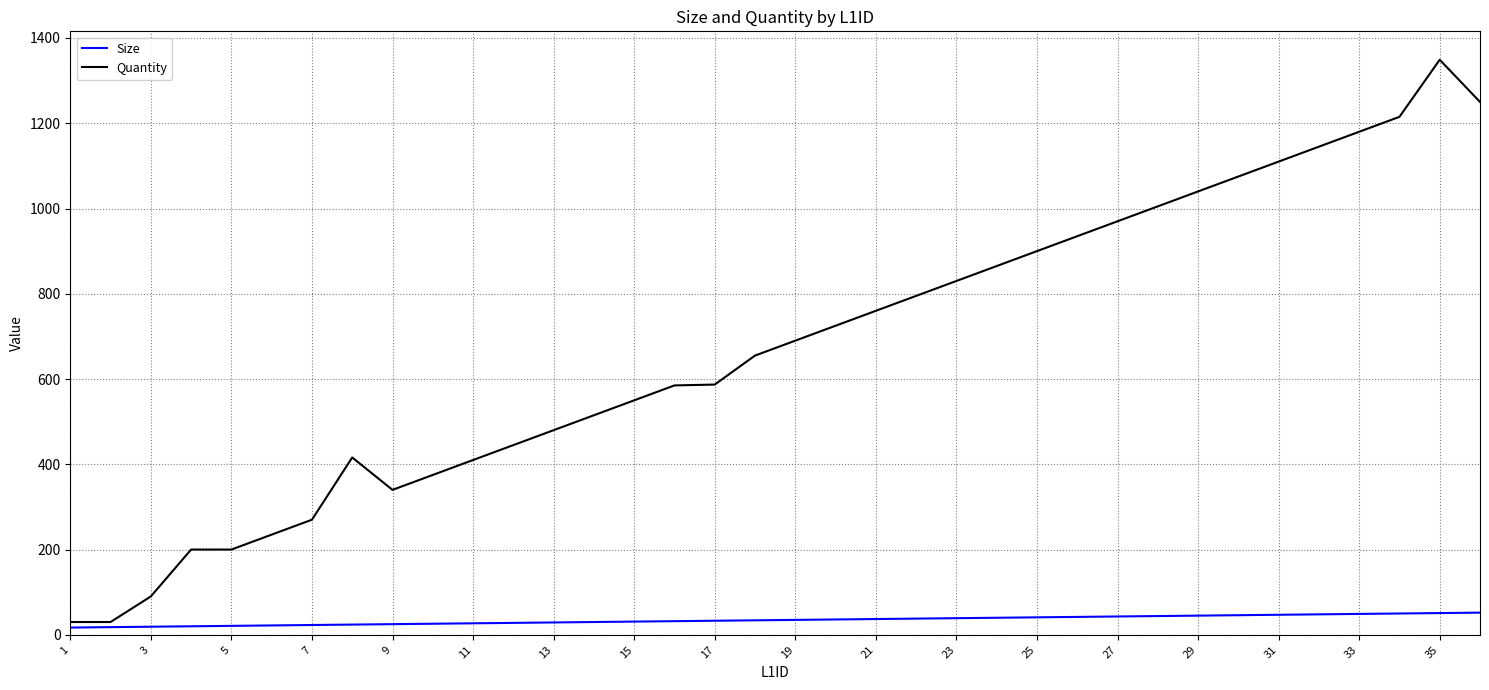

What is the highest value of the Size series?

52